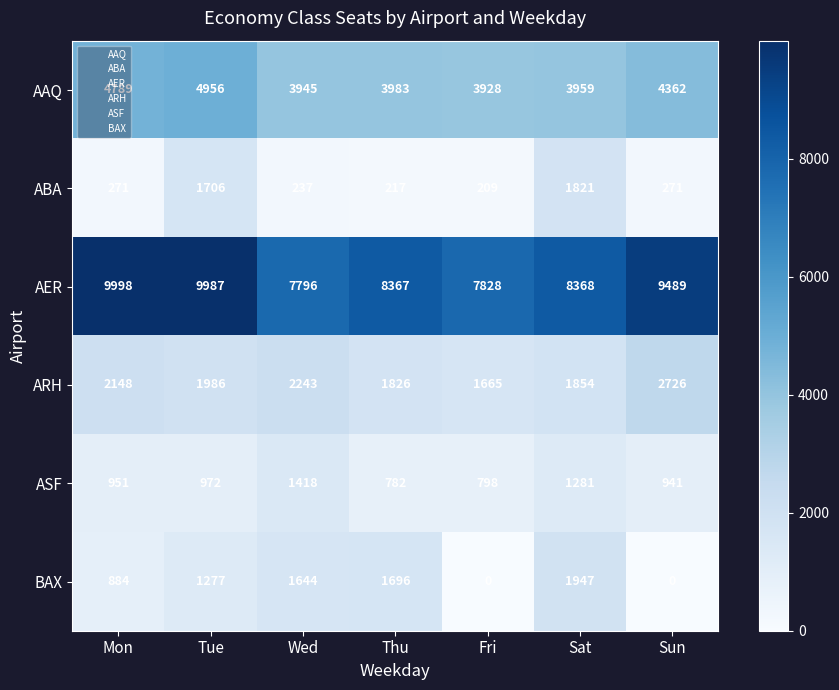

What is the approximate value of ASF at Tue?

972